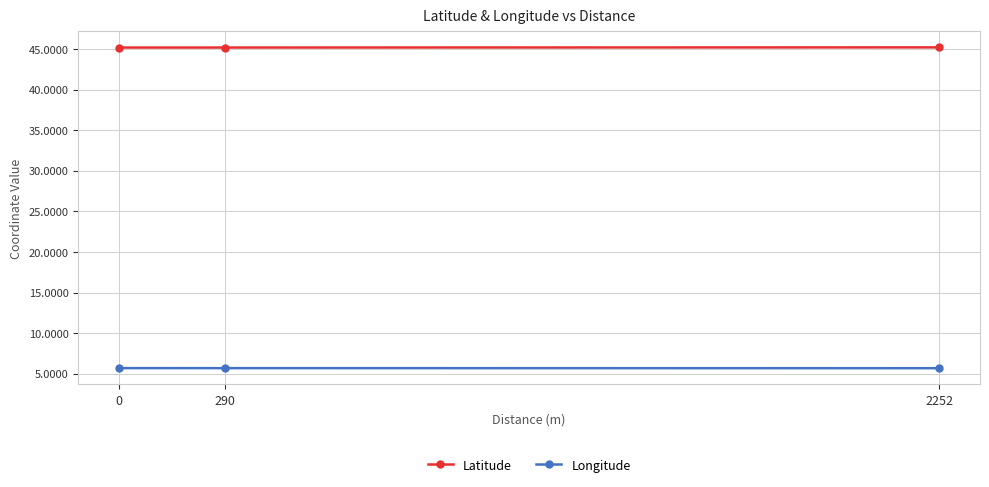

Rank the series at 2252 from lowest to highest value.

Longitude, Latitude